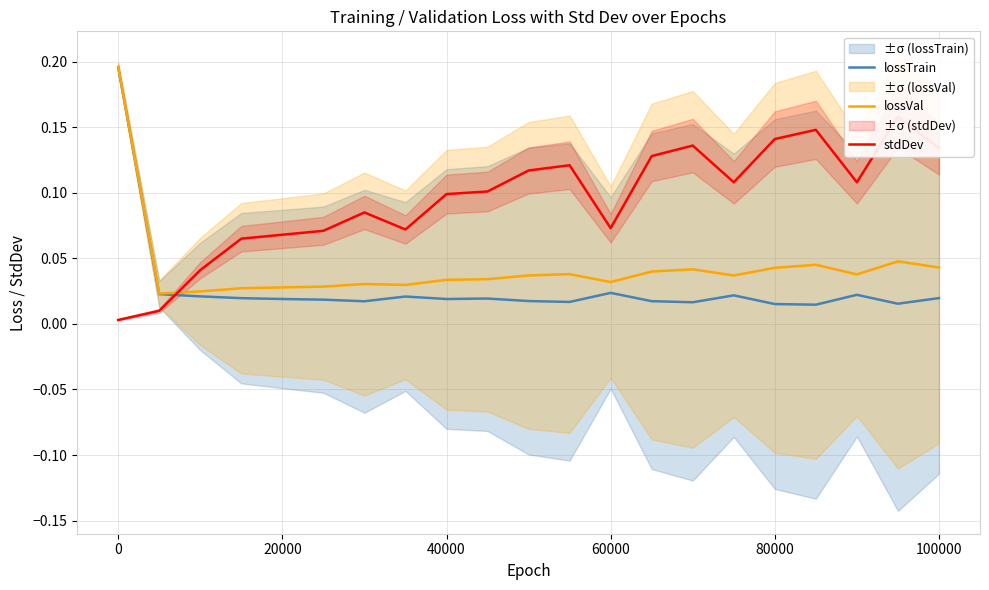

Which series has the largest total across all categories?

stdDev